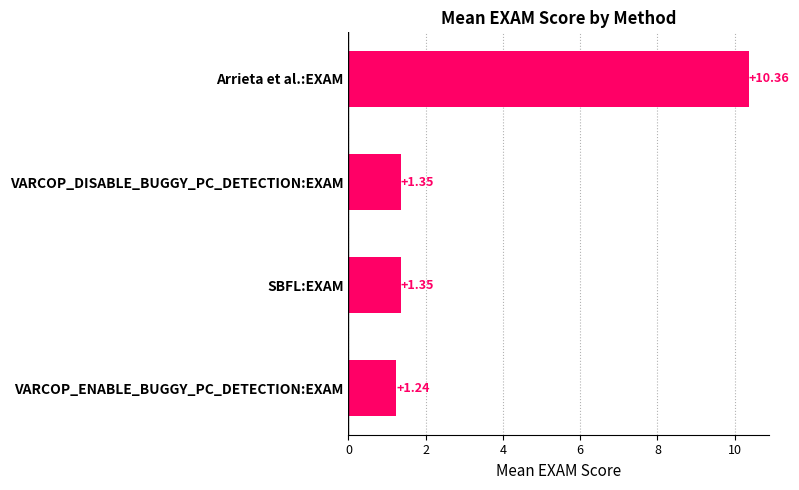

Which label corresponds to the smallest value in the chart?

VARCOP_ENABLE_BUGGY_PC_DETECTION:EXAM